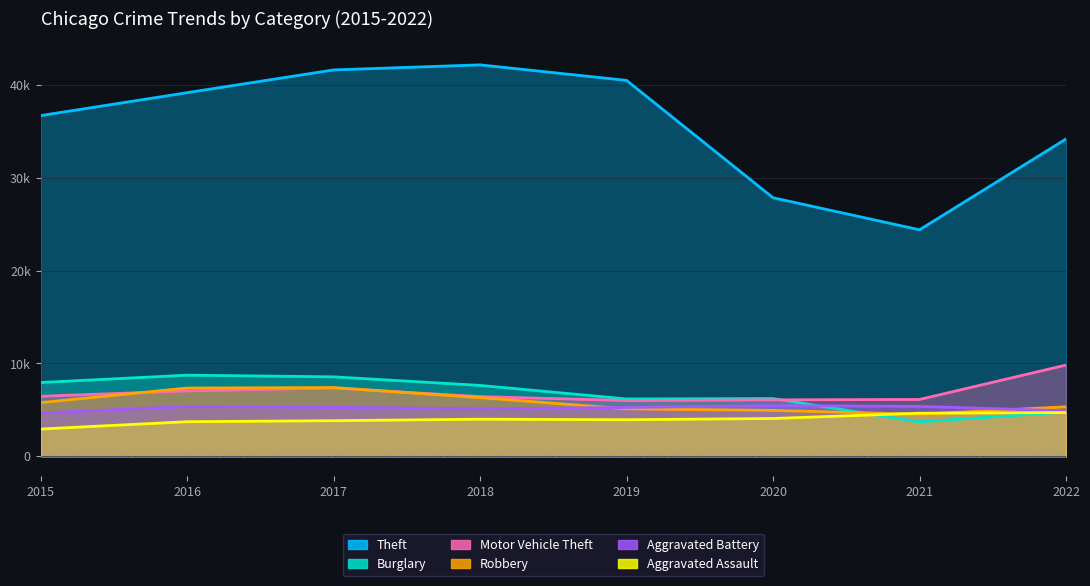

The value of Theft at 2019 is 40503. True or false?

True